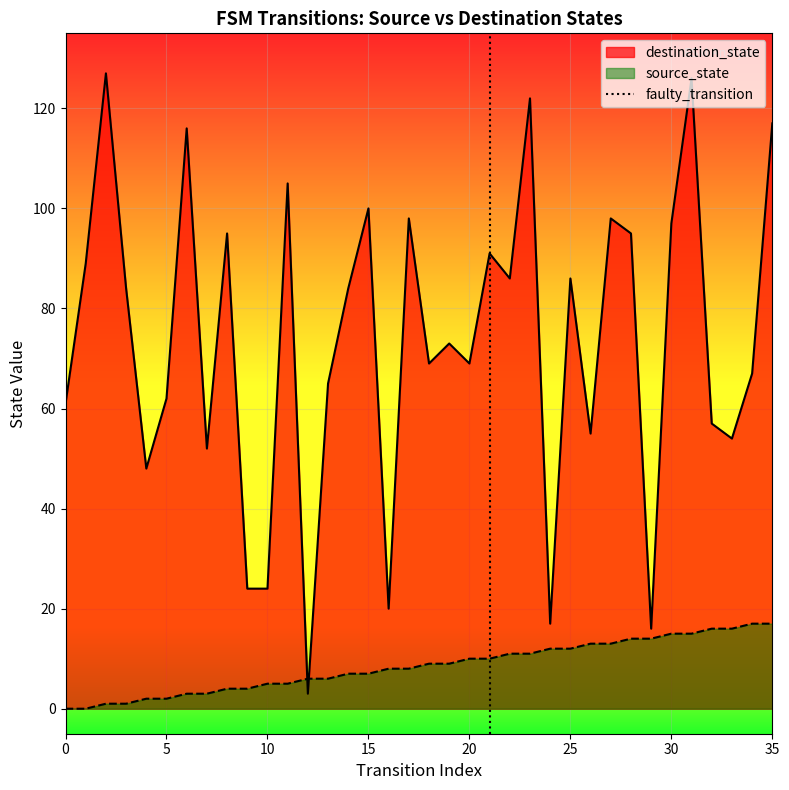

True or false: destination_state and source_state cross at least once.

True